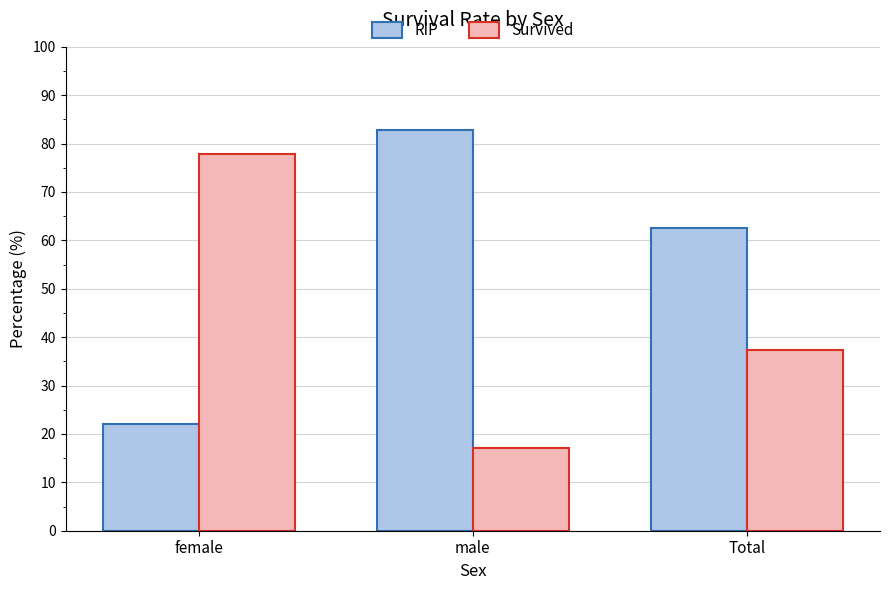

What is the difference between the maximum and minimum values in the Survived series?

60.8